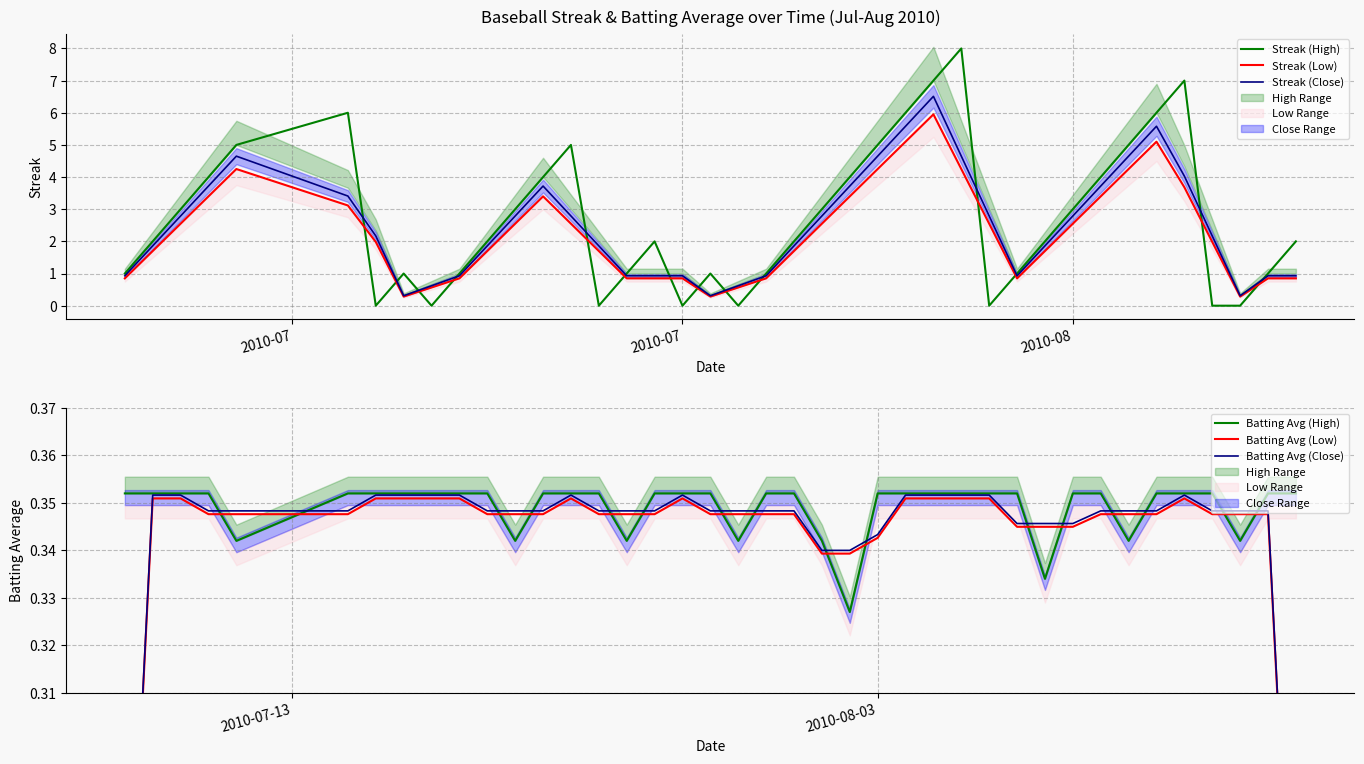

What is the maximum value for Streak (Close)?

6.5